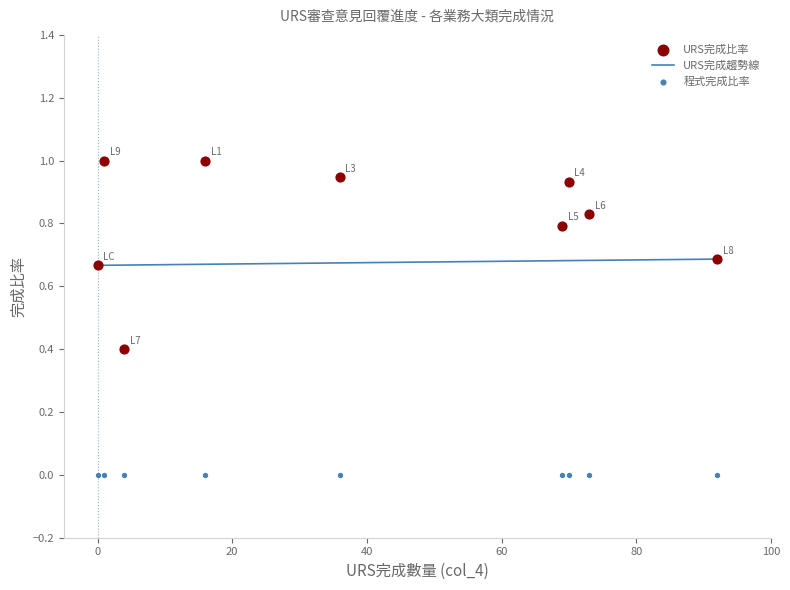

Which series contains the highest Y value?

URS完成比率